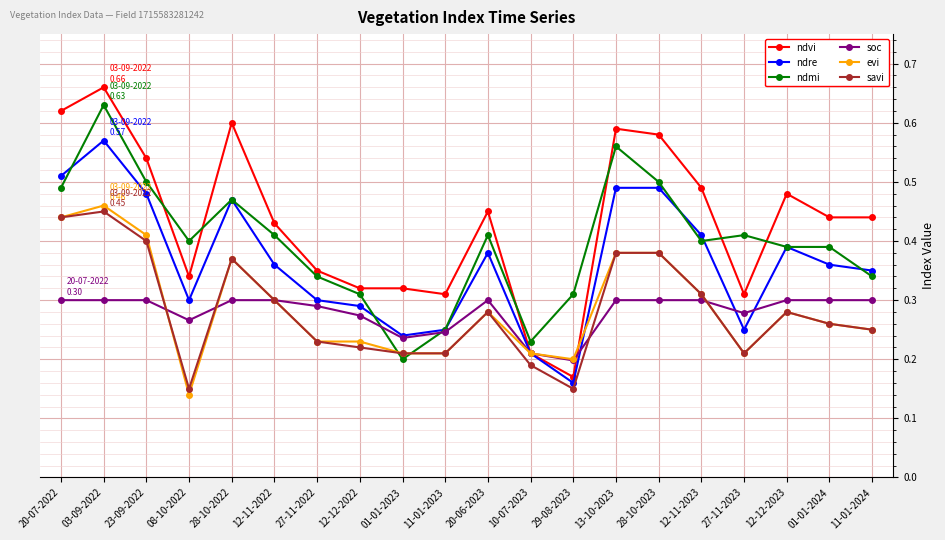

What is the total value across all series at 10-07-2023?

1.3